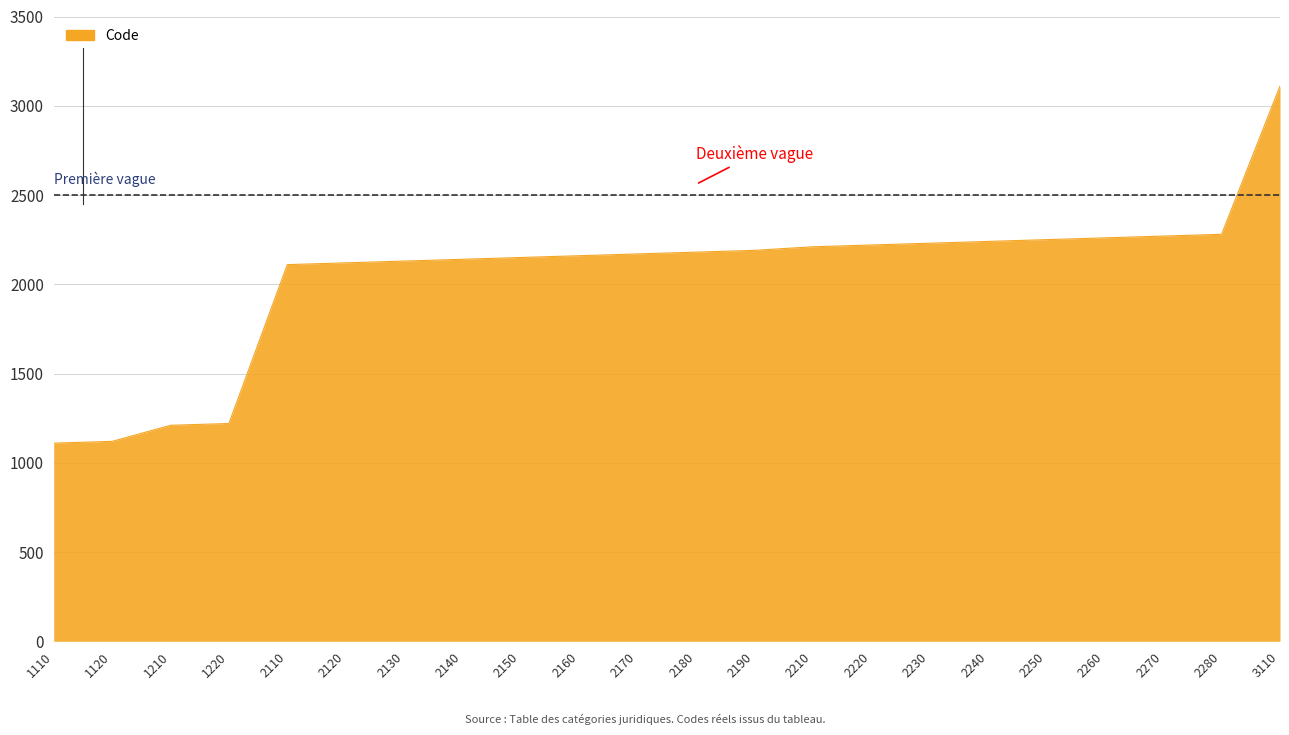

Which category has the highest value across all series?

3110